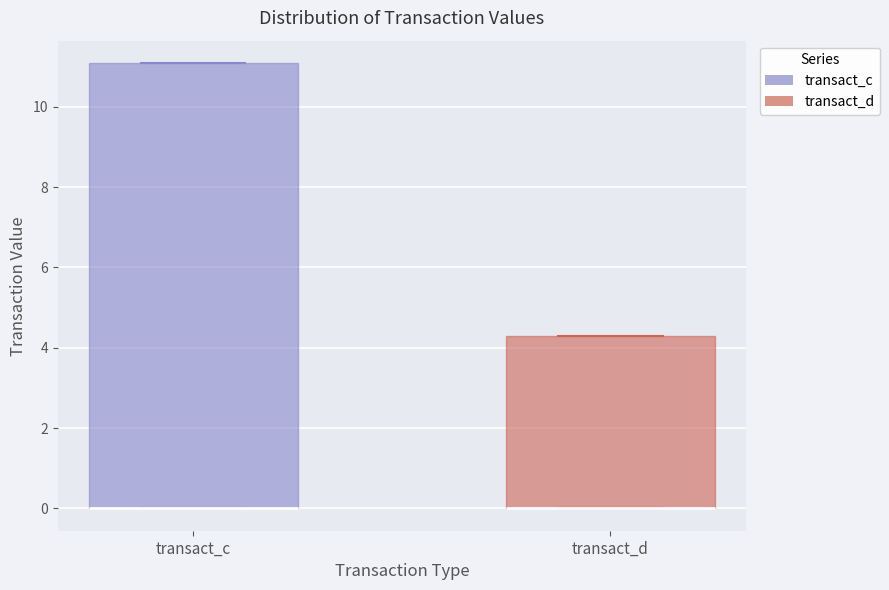

Reading left to right, transcribe this box plot: for each box, give where its median line is, the range the box spans, and where its two whiskers end, as read against the y-axis. The values are not printed on the chart, so give them approximately, as read against the axis.

transact_c: median 0.0 (drawn on the box's lower edge), box 0.0 to 11.0, whiskers 0.0 to 11.0
transact_d: median 0.0 (drawn on the box's lower edge), box 0.0 to 4.2, whiskers 0.0 to 4.2